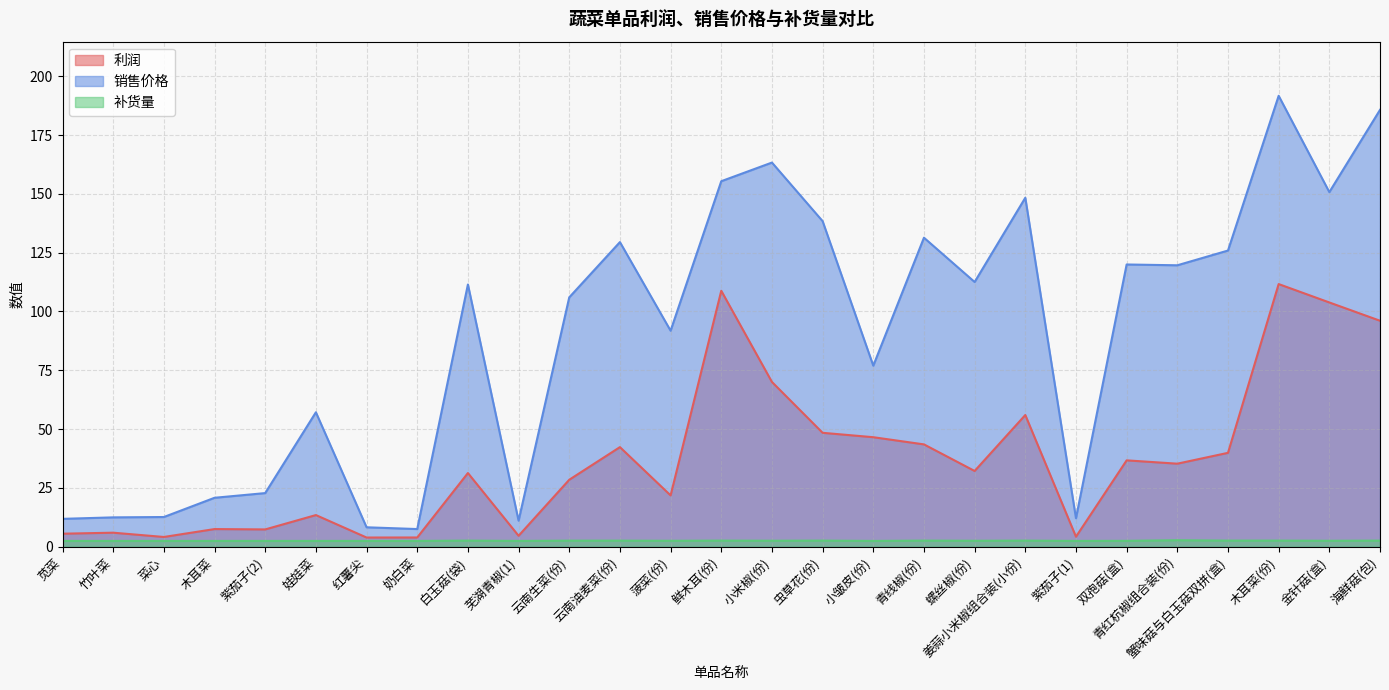

Count the number of categories in the chart.

27